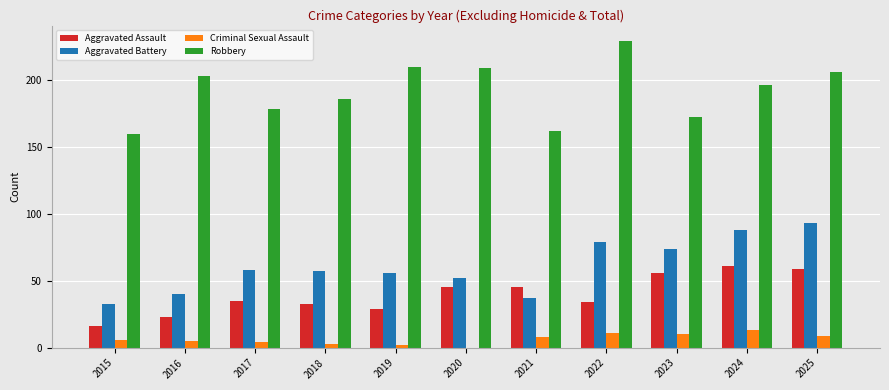

At which category is the sum across all series the highest?

2025